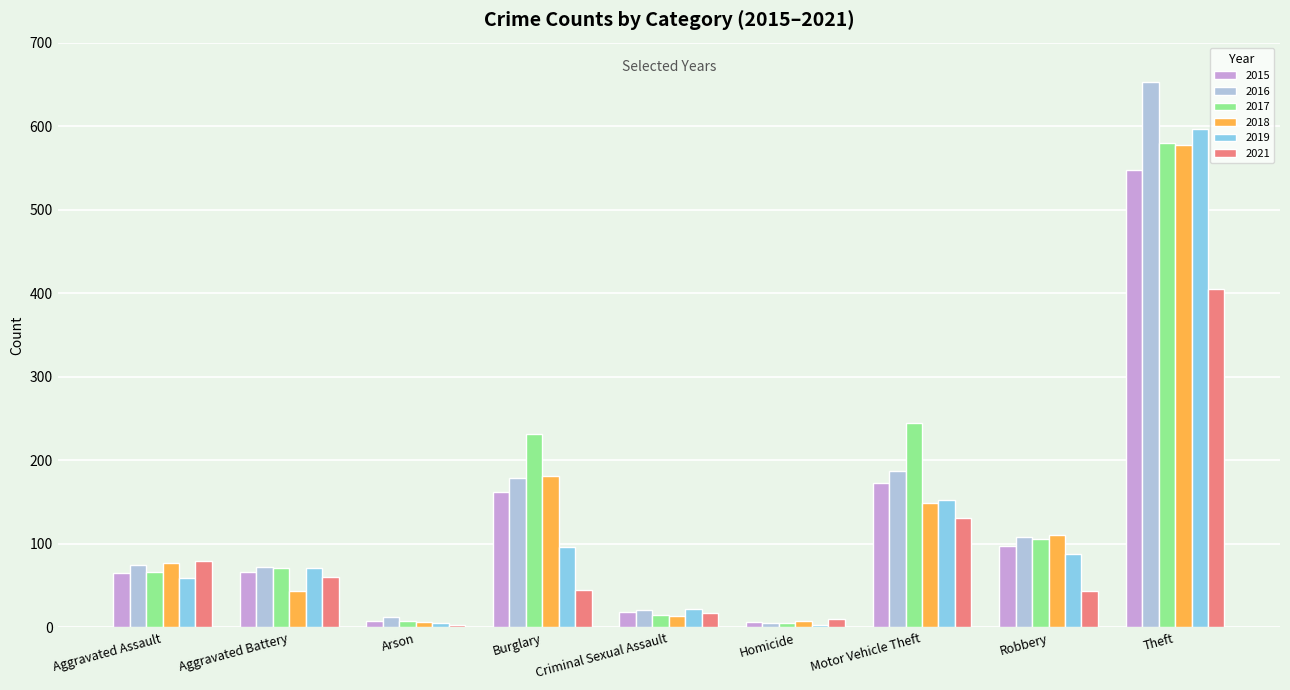

How many bars are there in each group?

6